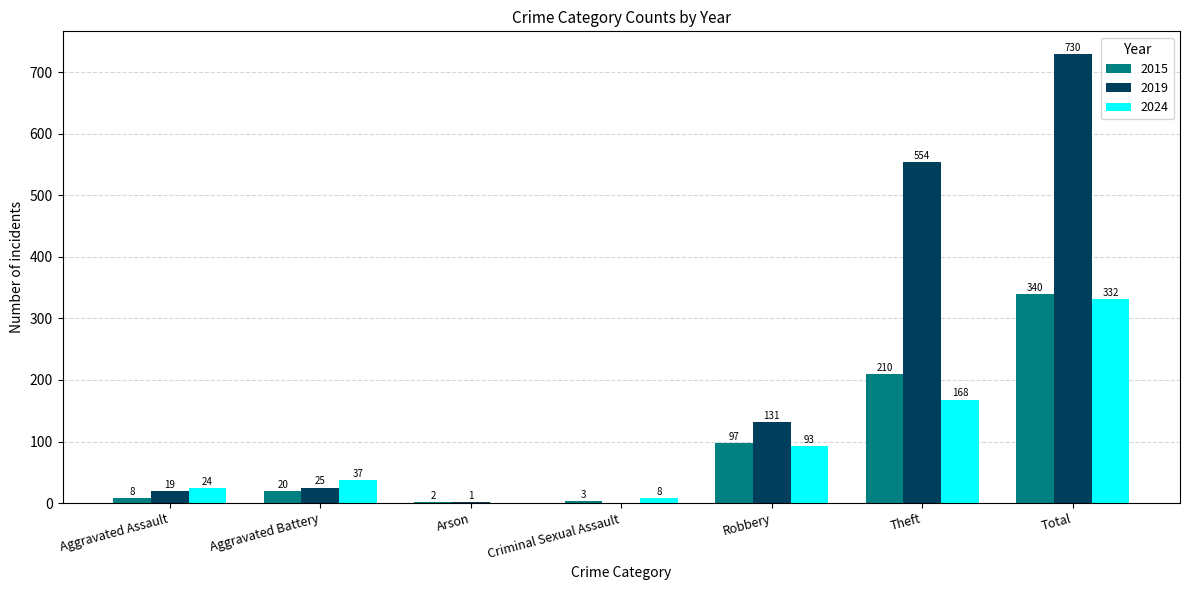

Between Aggravated Battery and Theft, which series saw the biggest shift?

2019